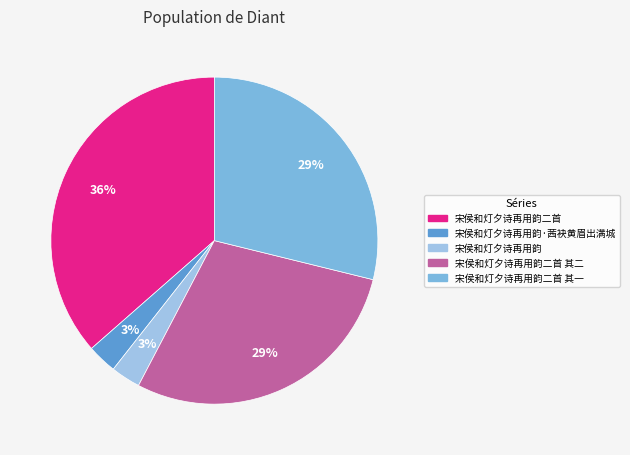

Count the number of slices in the pie.

5